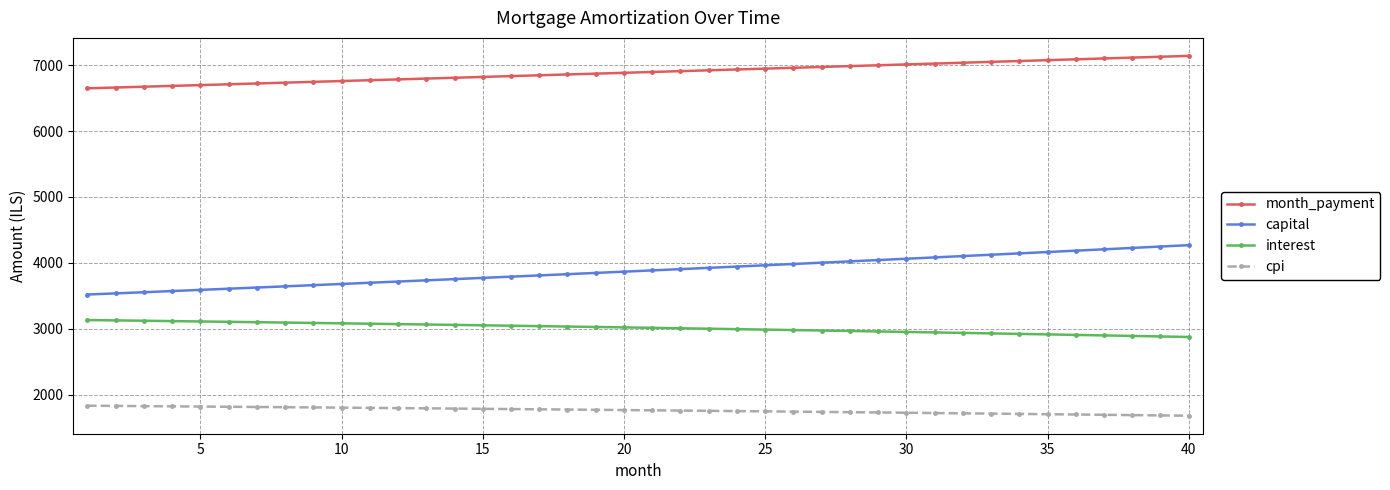

What is the difference between the maximum and minimum values in the cpi series?

152.2